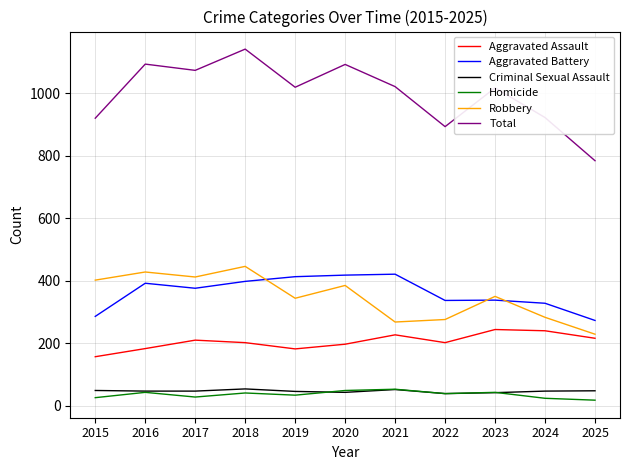

What are all the series names shown in the legend?

Aggravated Assault, Aggravated Battery, Criminal Sexual Assault, Homicide, Robbery, Total